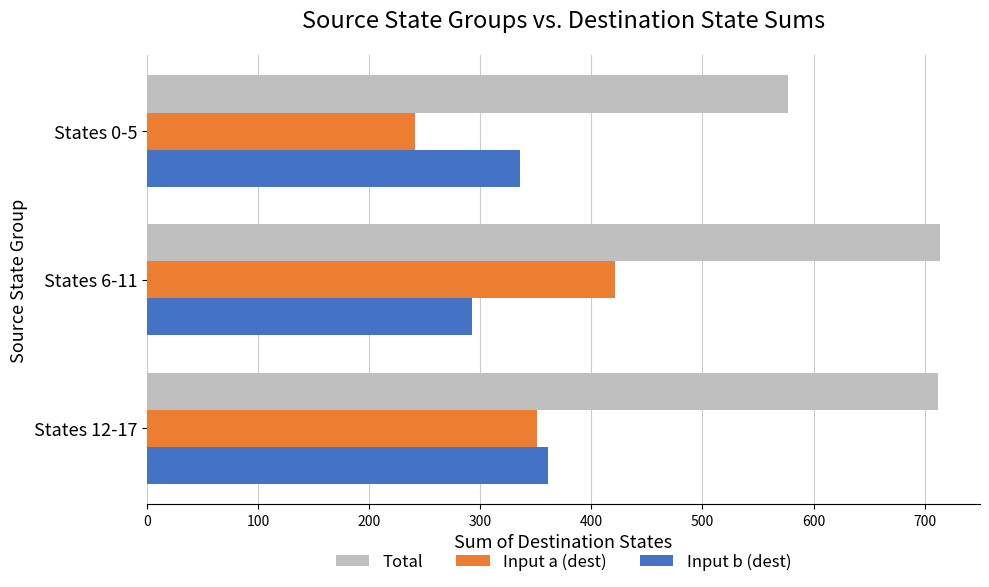

At how many categories does at least one series exceed 351?

3